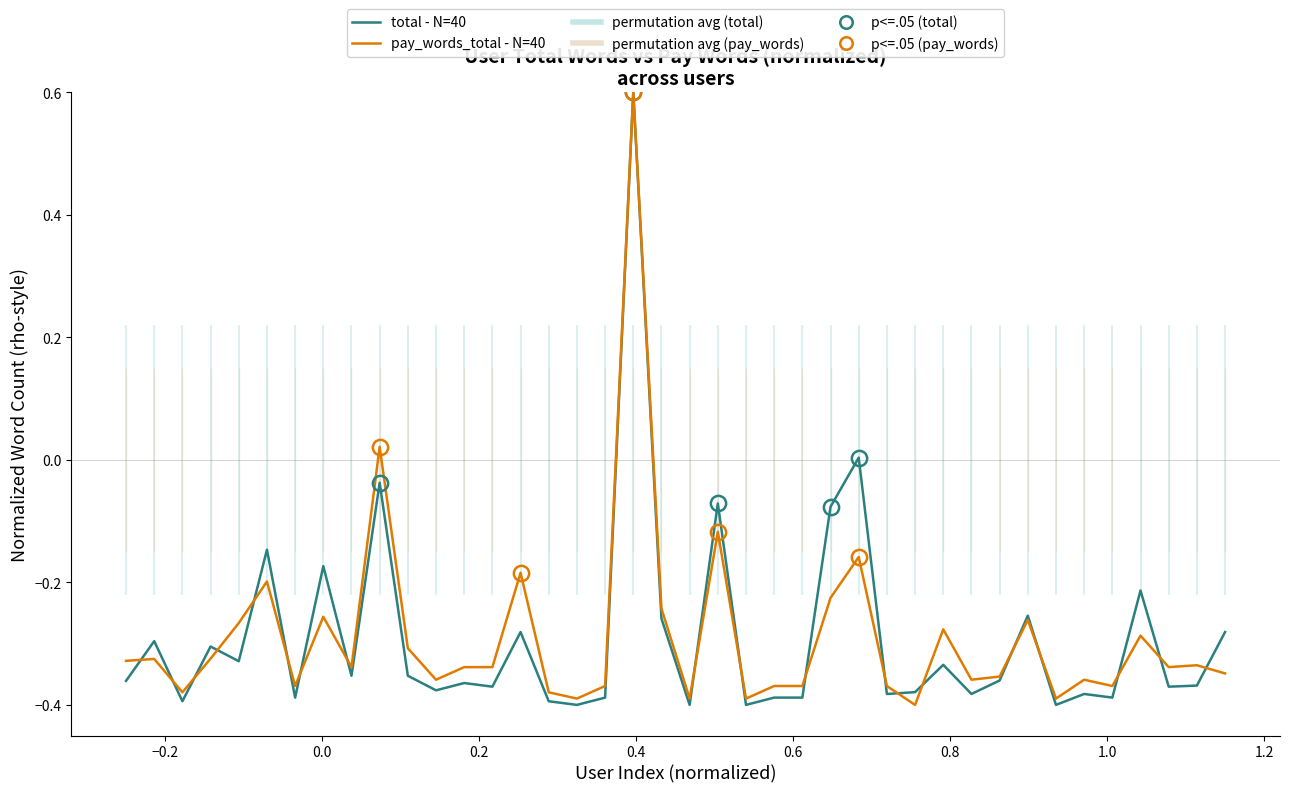

What is the highest value of the pay_words_total - N=40 series?

0.6